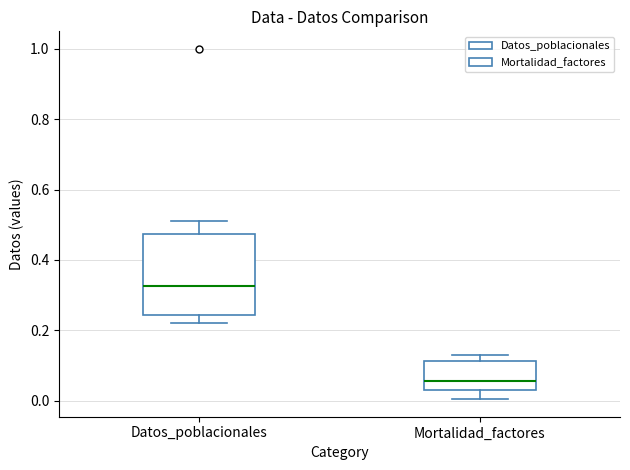

Comparing the boxes themselves (not the whiskers), which one is the tallest?

Datos_poblacionales